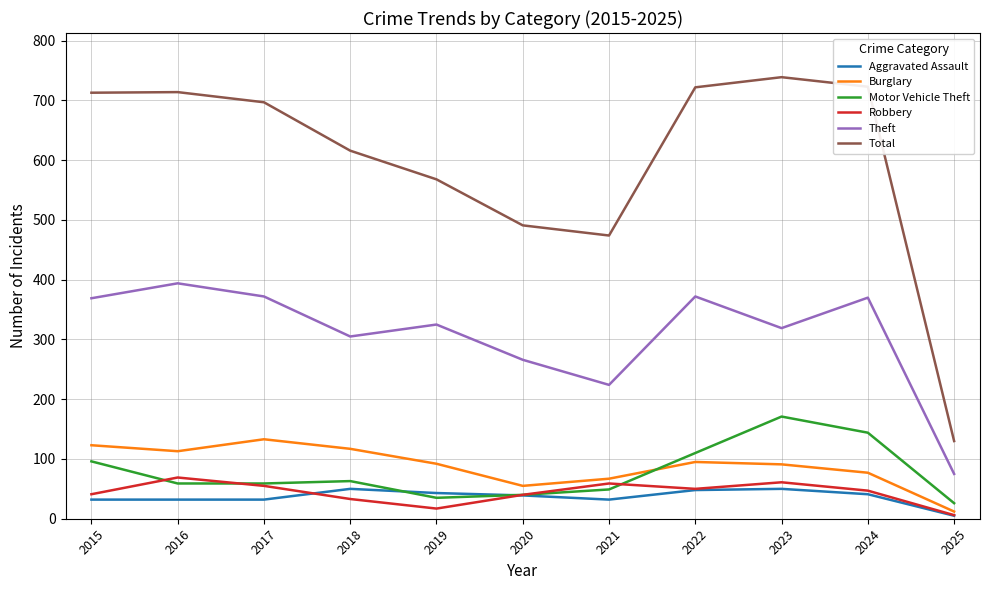

What is the sum of all Robbery values?

478